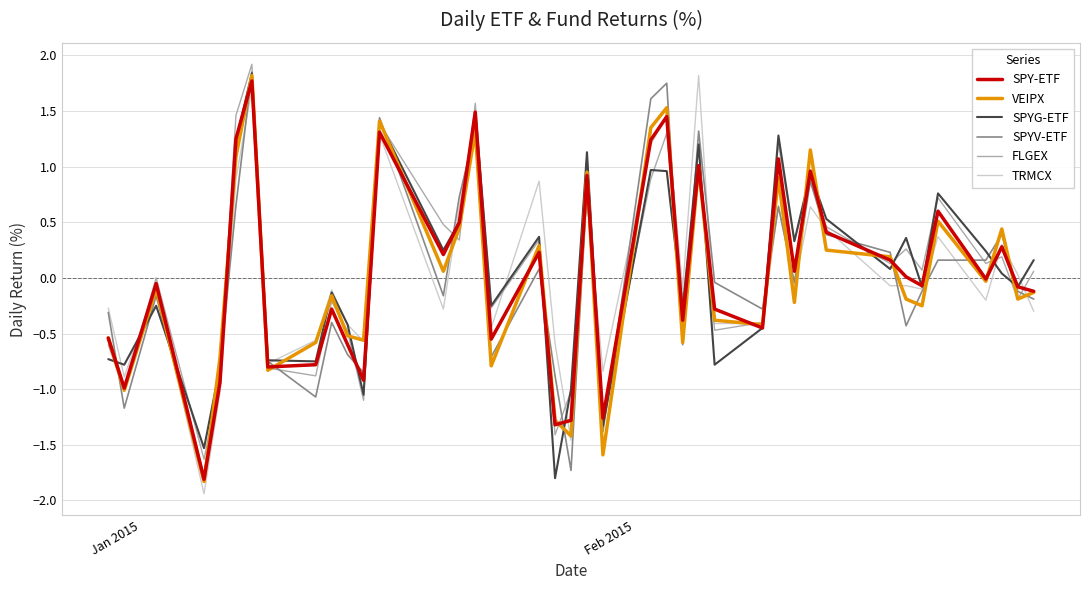

What is the smallest value displayed?

-1.9